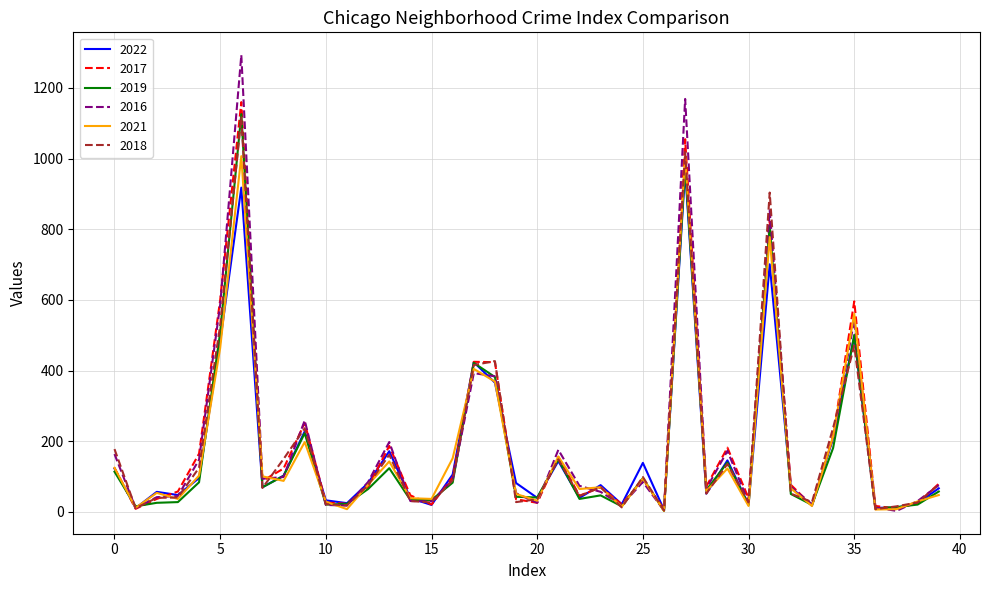

Does the chart have visible grid lines?

Yes